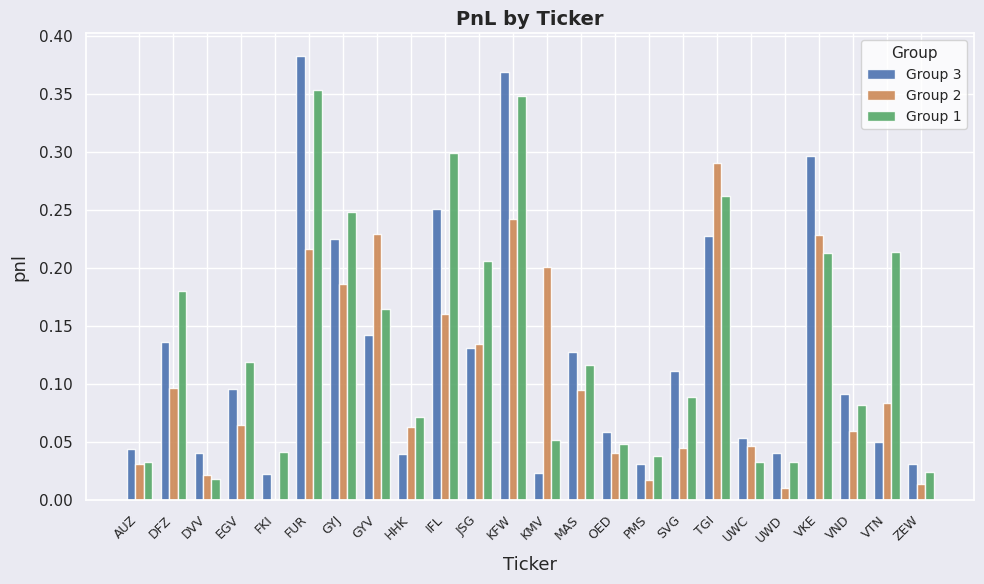

Where is Group 2 nearest to the value 0?

FKI